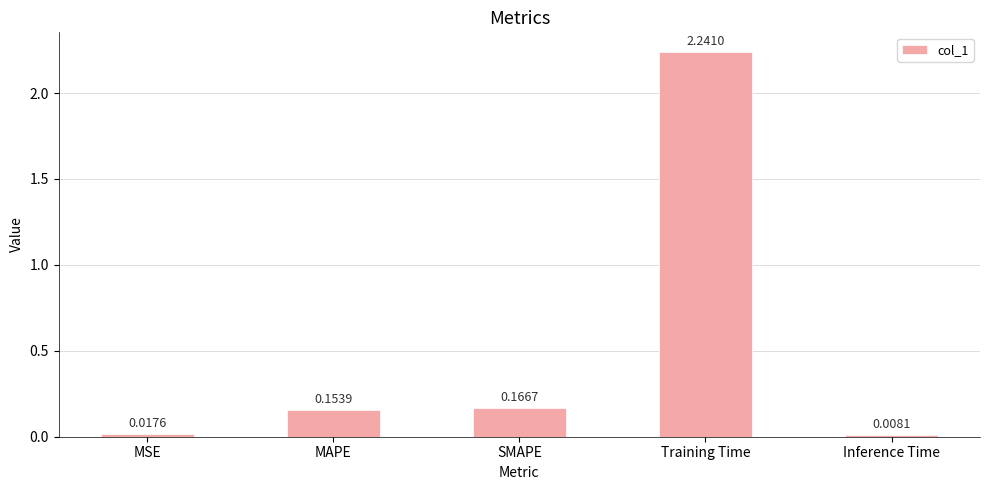

What is the sum of the values at SMAPE and MAPE?

0.3